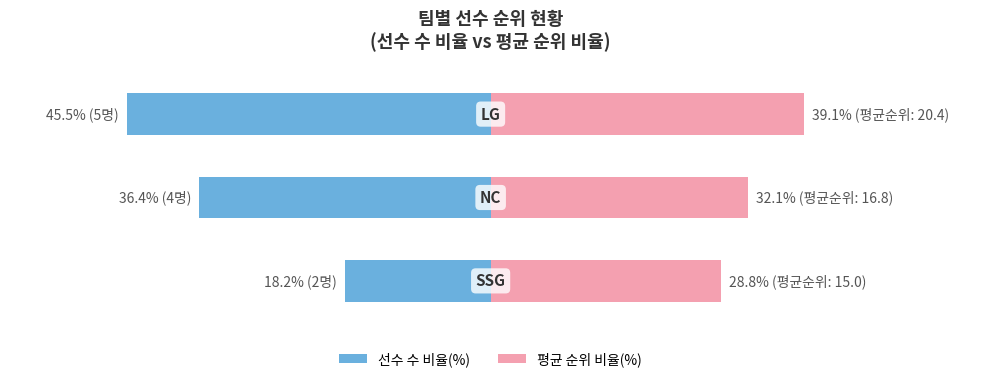

Rank the categories by 선수 수 비율(%) value from lowest to highest.

2, 1, 0